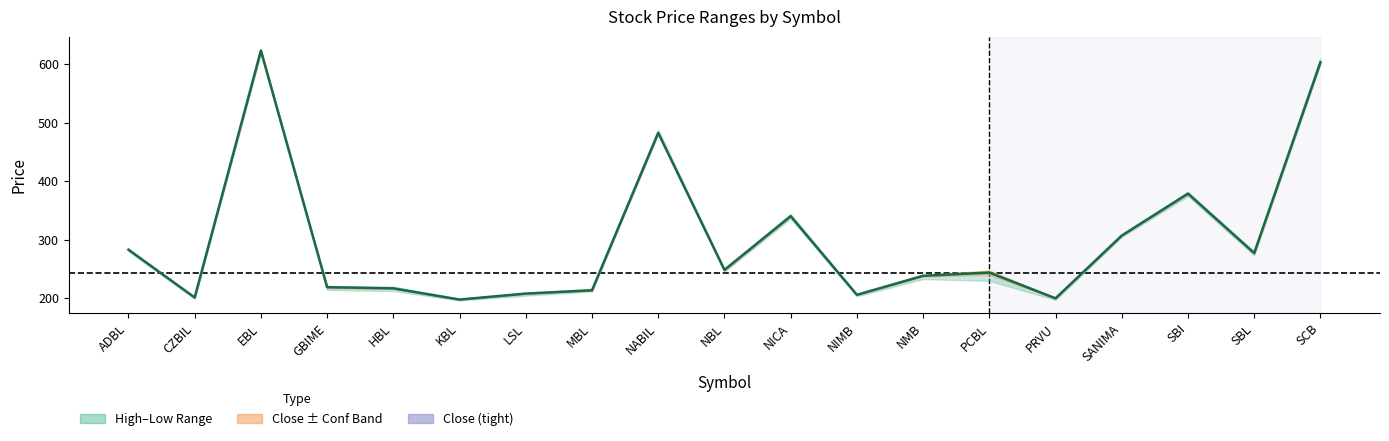

Does the chart have visible grid lines?

No